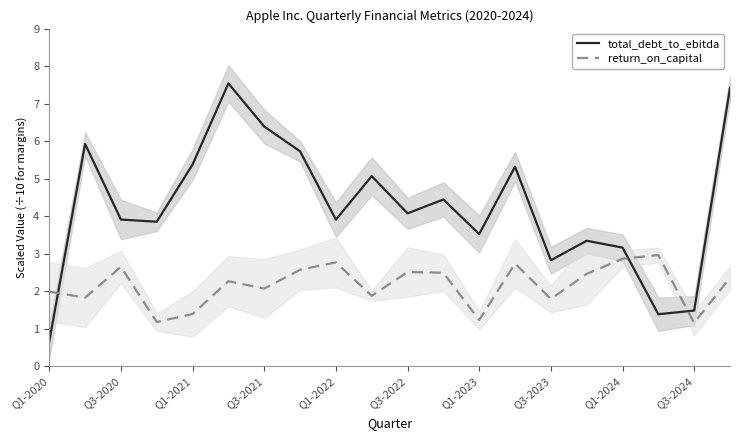

Which series has the largest range (max minus min)?

total_debt_to_ebitda